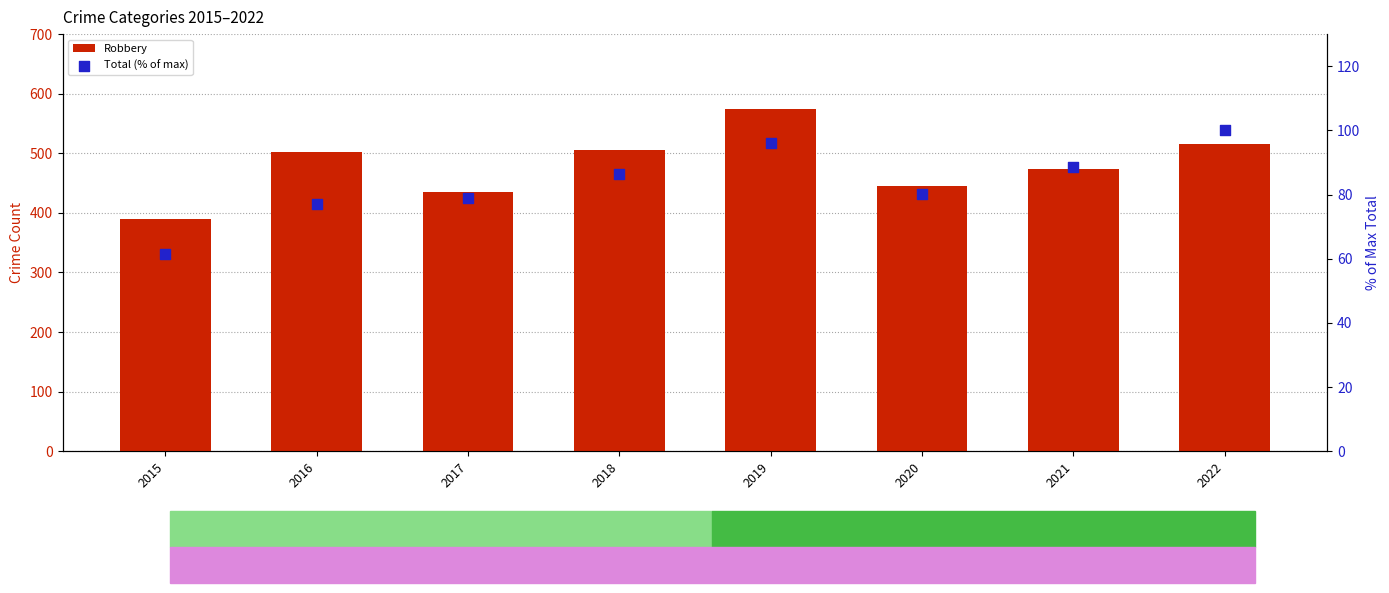

Which series has the largest total across all categories?

Robbery